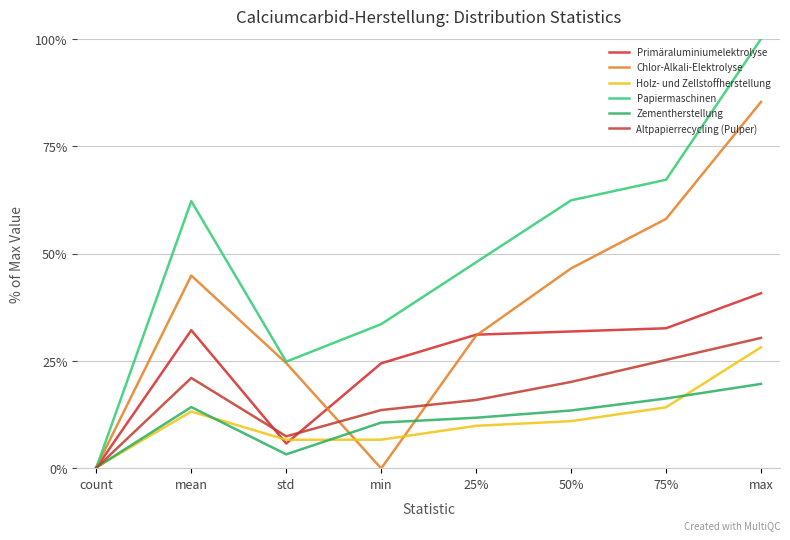

What is the label of the 5th point from the right?

min